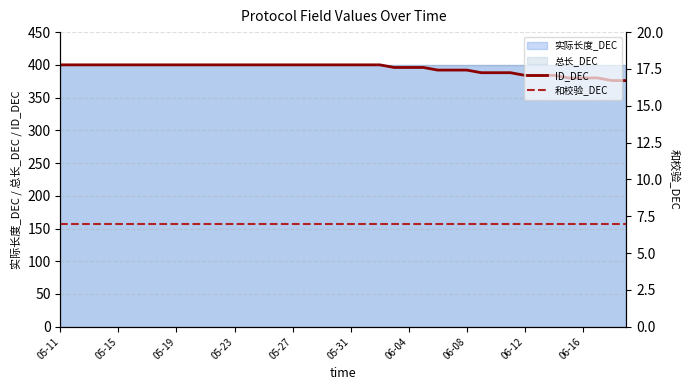

Is it true that ID_DEC equals 669 at 06-16?

False